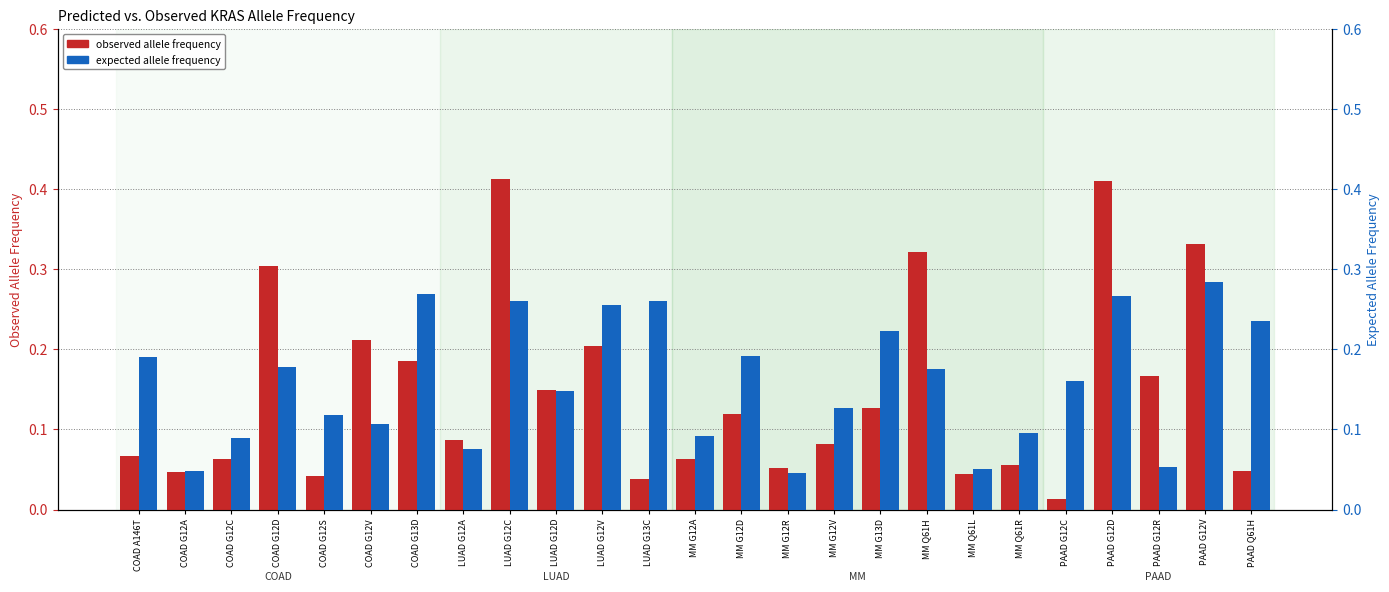

At which category is the sum across all series the highest?

PAAD G12D